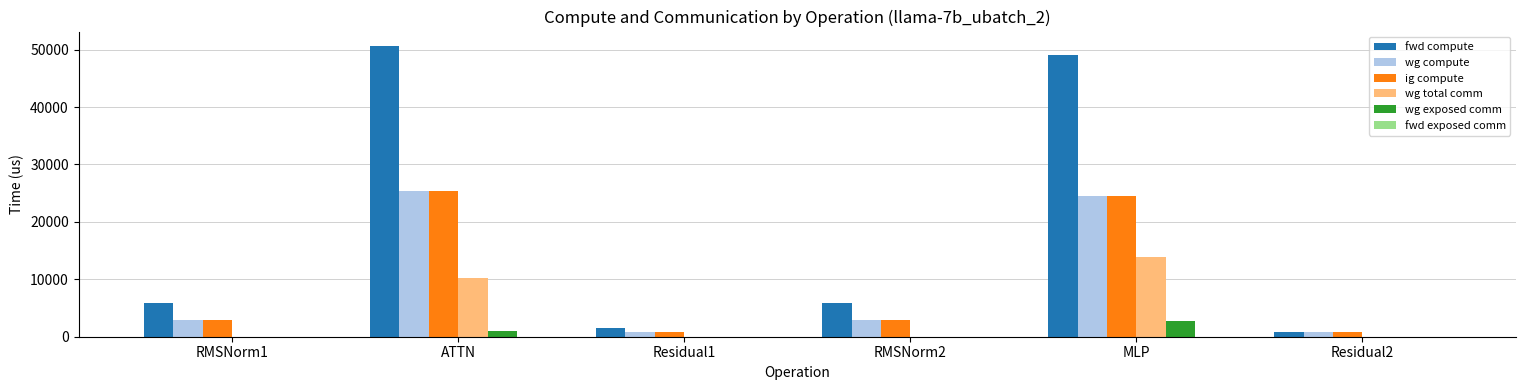

True or false: ig compute has a value of 25311.5 at ATTN.

True